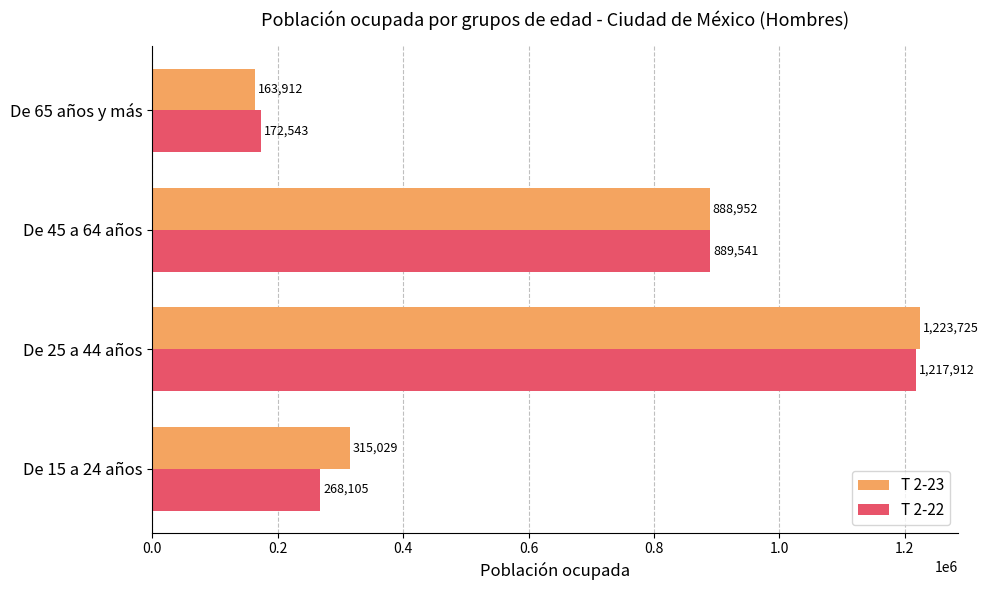

How many values in the T 2-22 series are below 889541?

2